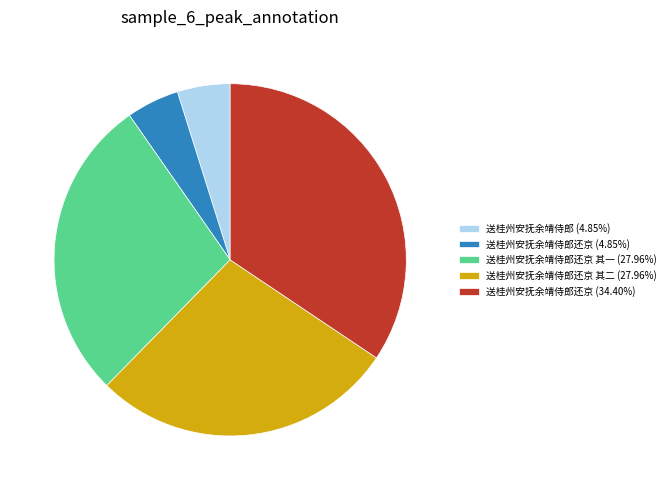

Is the sum of 送桂州安抚余靖侍郎还京 (4.85%) and 送桂州安抚余靖侍郎还京 其一 (27.96%) greater than half?

No